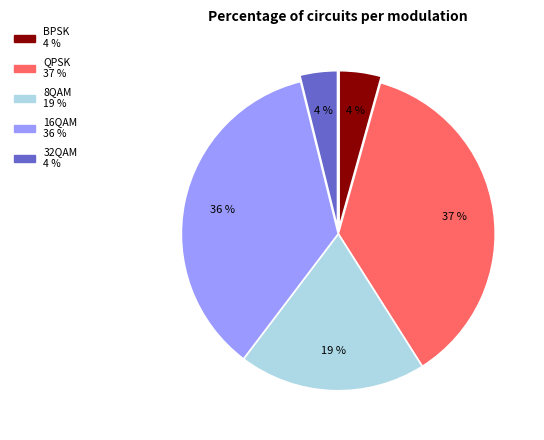

To the nearest percent, what is the difference between the largest and smallest slice percentages?

33%